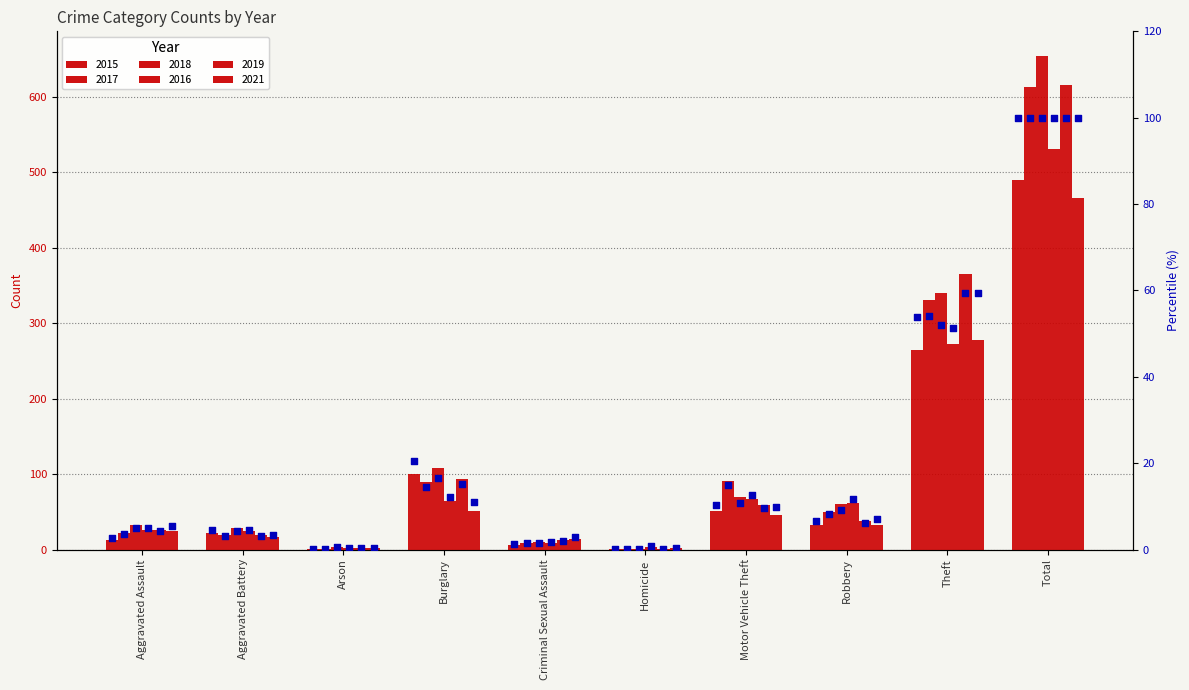

Which series has the widest spread of Y values?

2018